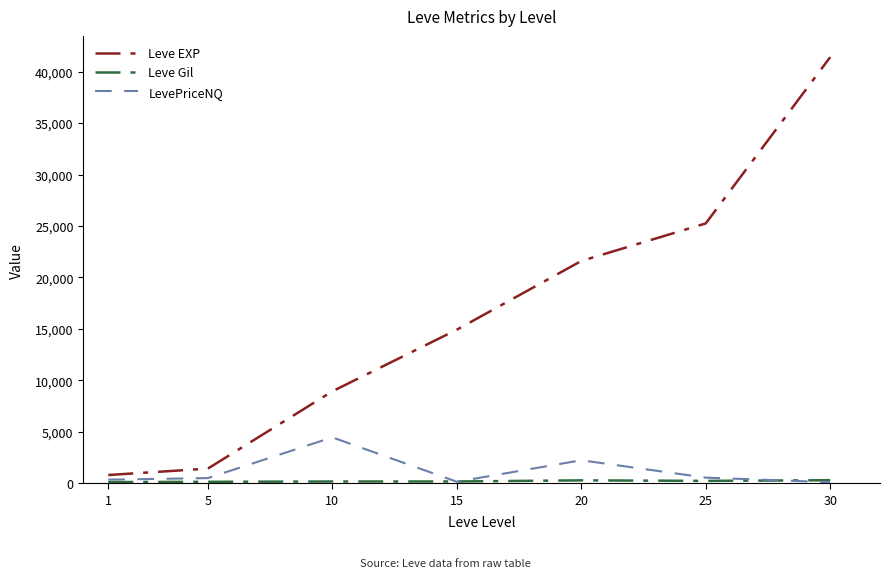

At which label is LevePriceNQ closest to 2279?

20